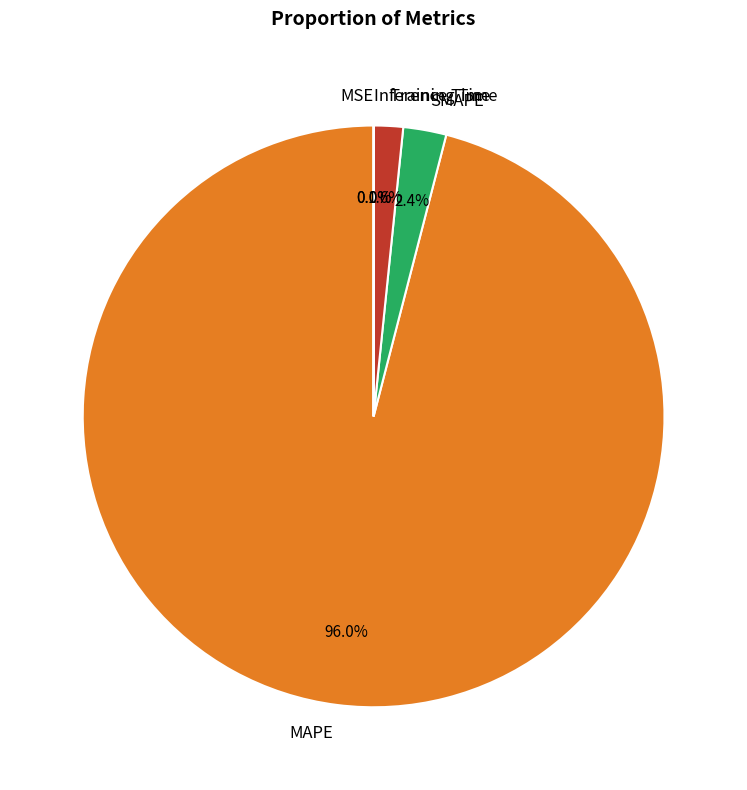

Is Inference Time the majority of the pie?

No